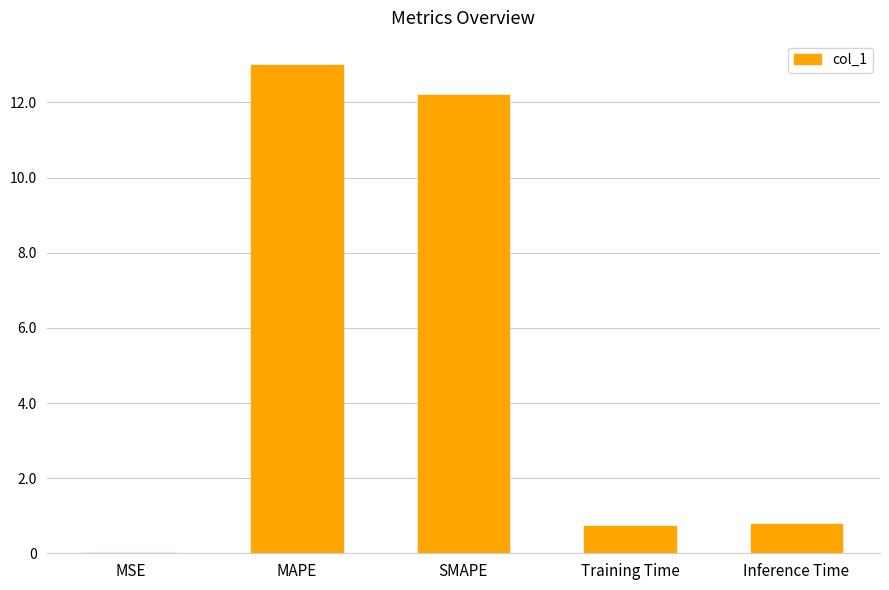

Which has a higher value, MAPE or Inference Time?

MAPE